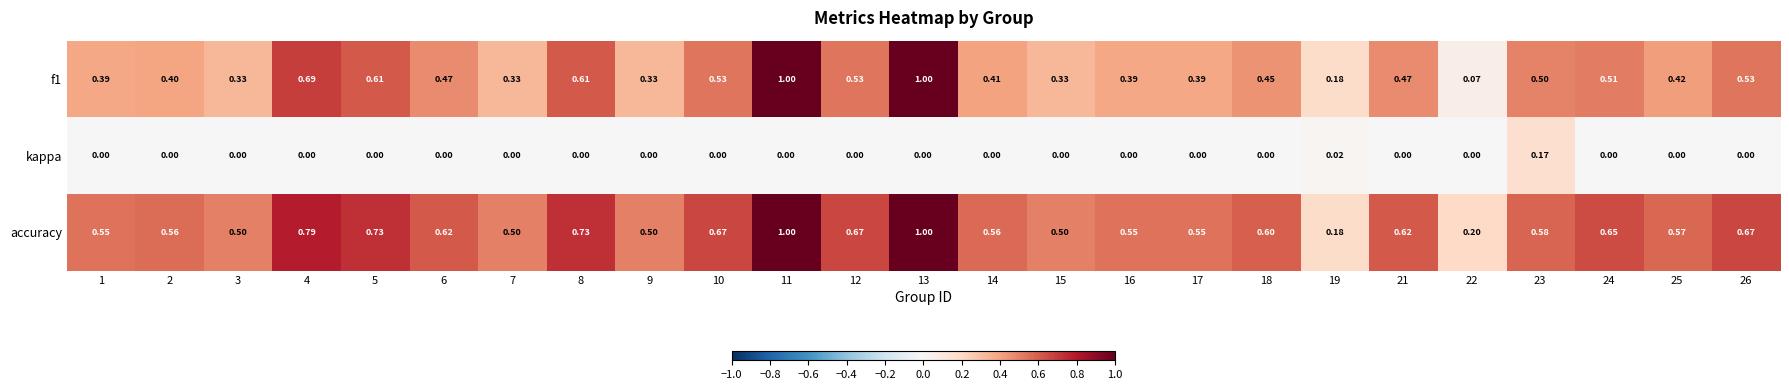

Which series has the largest total across all categories?

accuracy